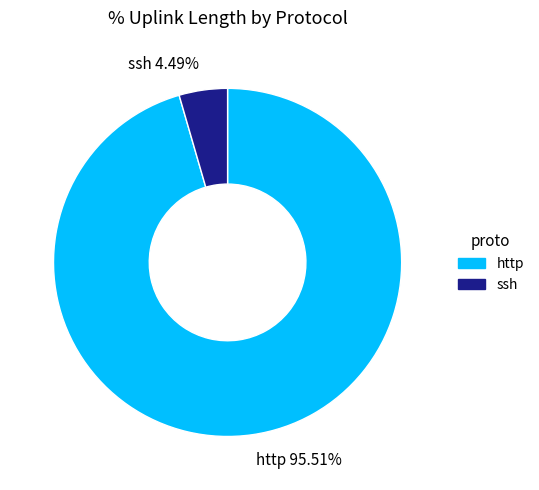

Rank the categories by value from lowest to highest.

ssh, http